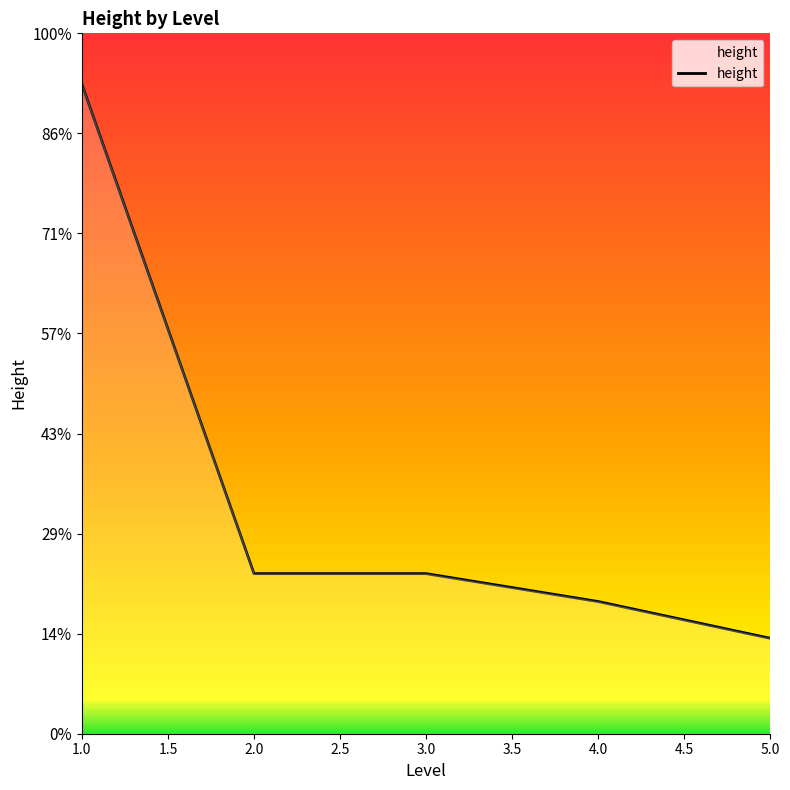

Does the chart display data point markers on the line(s)?

No